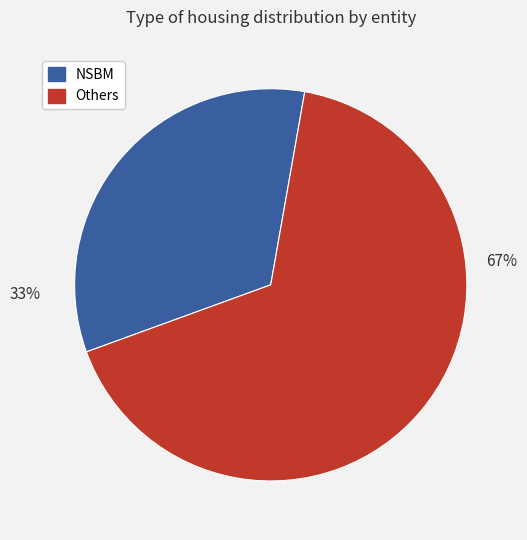

How many segments does this pie chart have?

2